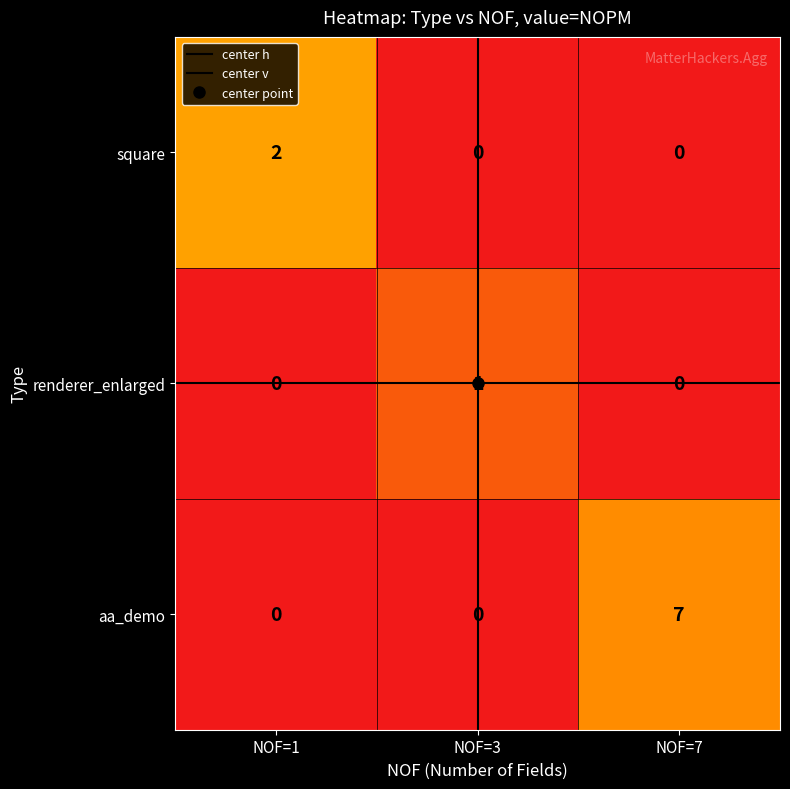

Which series has the largest range (max minus min)?

aa_demo